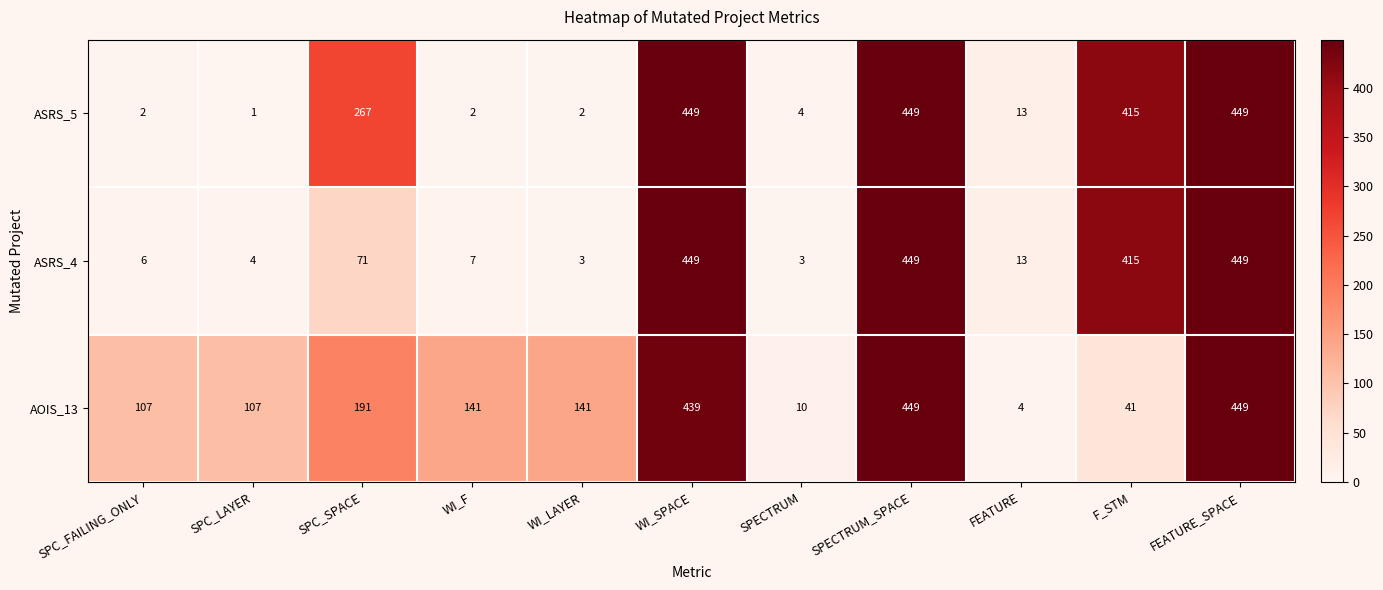

What is the greatest value displayed?

449